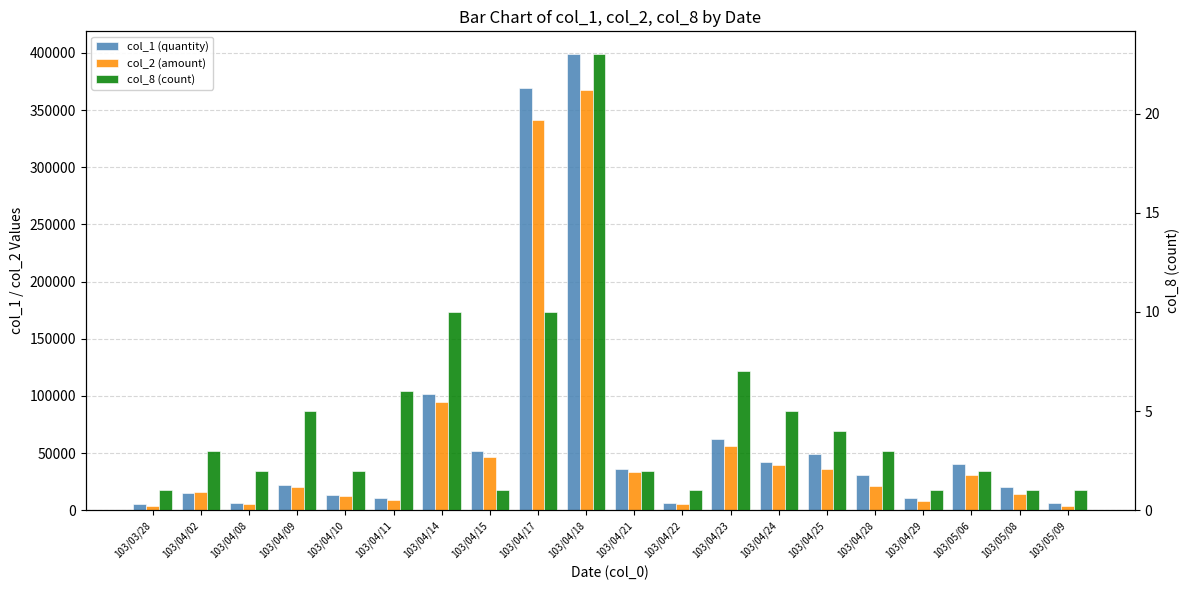

Reading left to right, transcribe all the data shown in this chart.

col_1 (quantity): 103/03/28=5000	103/04/02=15000	103/04/08=6000	103/04/09=22000	103/04/10=13000	103/04/11=11000	103/04/14=102000	103/04/15=52000	103/04/17=369000	103/04/18=399000	103/04/21=36000	103/04/22=6000	103/04/23=62000	103/04/24=42000	103/04/25=49000	103/04/28=31000	103/04/29=11000	103/05/06=40000	103/05/08=20000	103/05/09=6000
col_2 (amount): 103/03/28=4000	103/04/02=15700	103/04/08=5670	103/04/09=20260	103/04/10=12380	103/04/11=9010	103/04/14=94440	103/04/15=46280	103/04/17=341180	103/04/18=367960	103/04/21=33360	103/04/22=5580	103/04/23=56230	103/04/24=39270	103/04/25=35750	103/04/28=21290	103/04/29=8140	103/05/06=31000	103/05/08=14600	103/05/09=3780
col_8 (count): 103/03/28=1	103/04/02=3	103/04/08=2	103/04/09=5	103/04/10=2	103/04/11=6	103/04/14=10	103/04/15=1	103/04/17=10	103/04/18=23	103/04/21=2	103/04/22=1	103/04/23=7	103/04/24=5	103/04/25=4	103/04/28=3	103/04/29=1	103/05/06=2	103/05/08=1	103/05/09=1